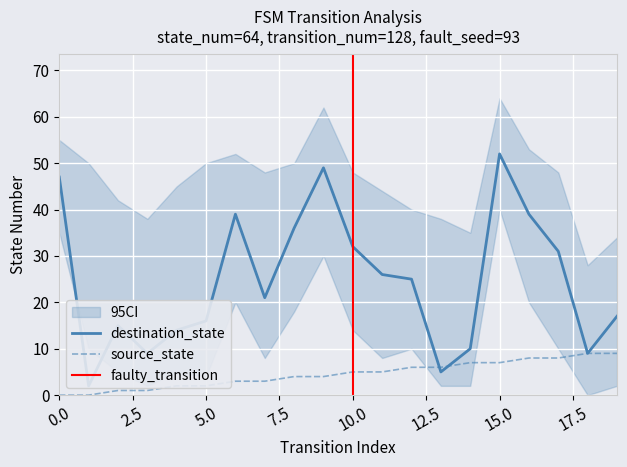

The destination_state series shows 17 at 19. True or false?

True